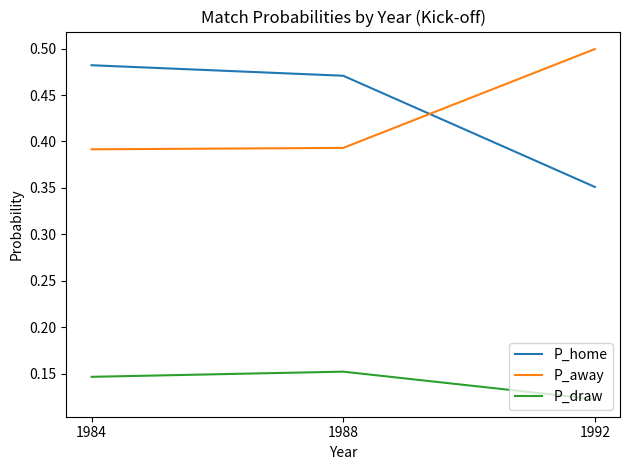

Count the P_home values in the range 0 to 1.

3